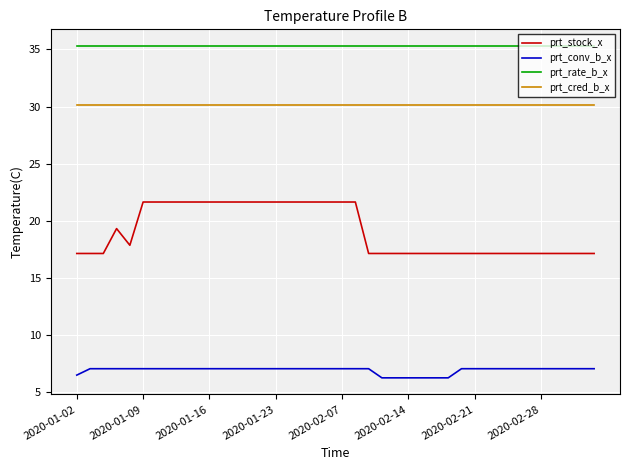

What is the minimum value shown in the chart?

6.2